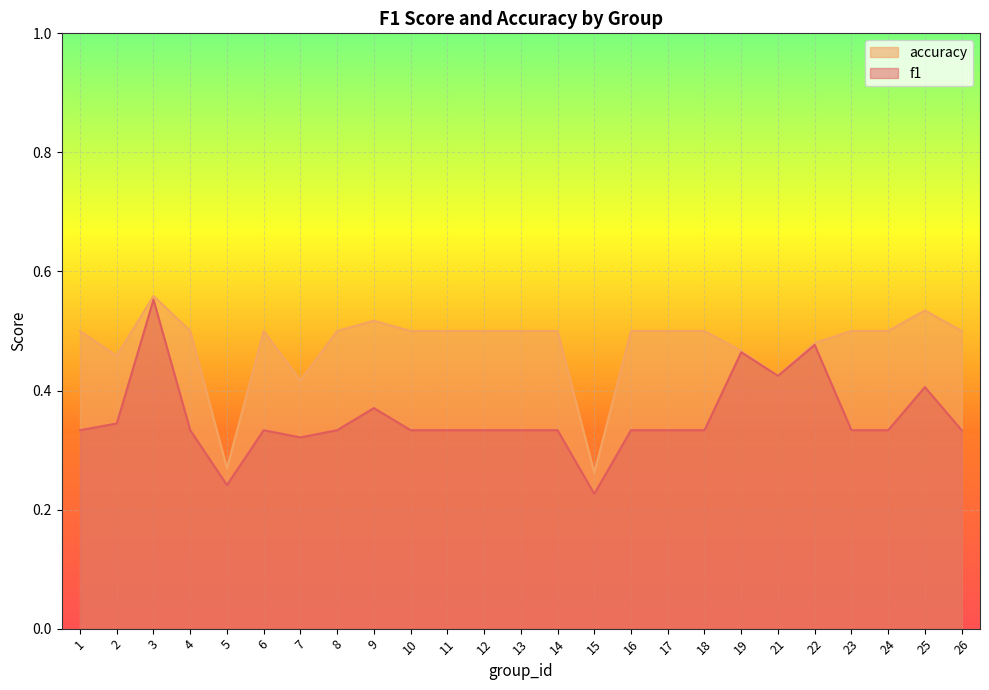

Which category has the lowest value in the f1 series?

15